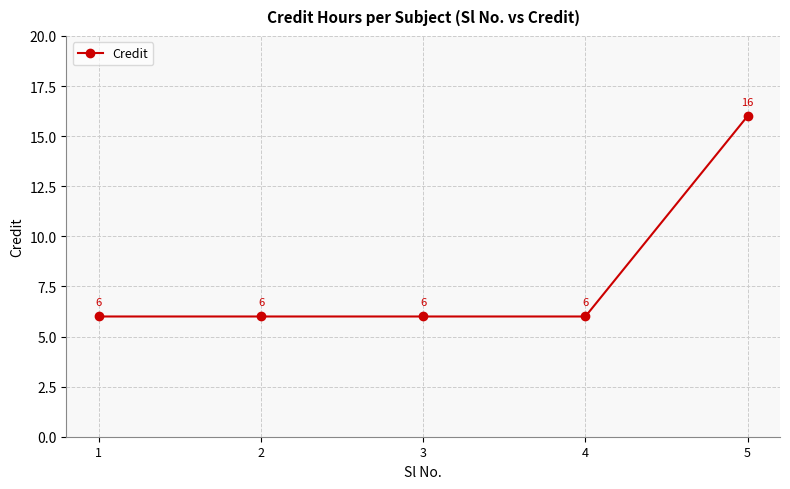

Approximately how many times larger is the value at 5 compared to 4?

2.7